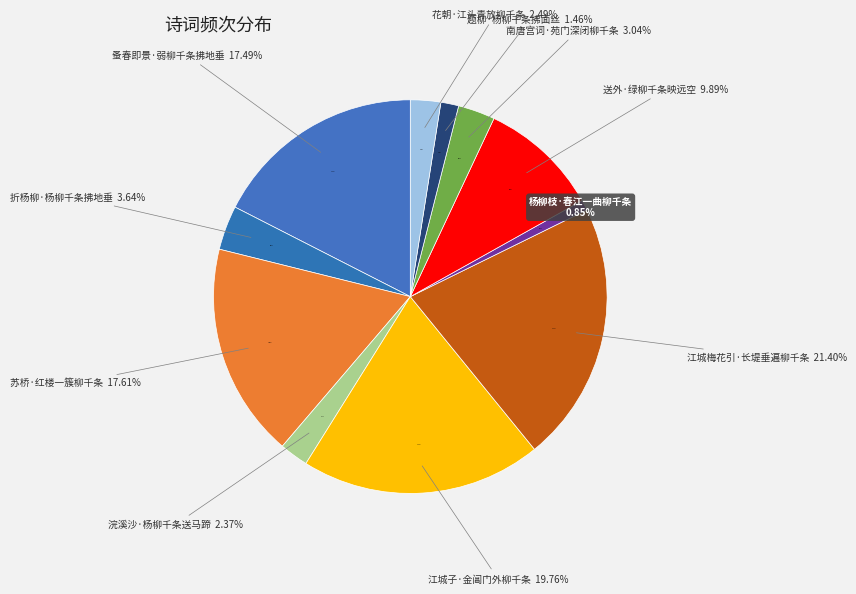

What percentage is the 送外·绿柳千条映远空 slice, to the nearest percent?

10%